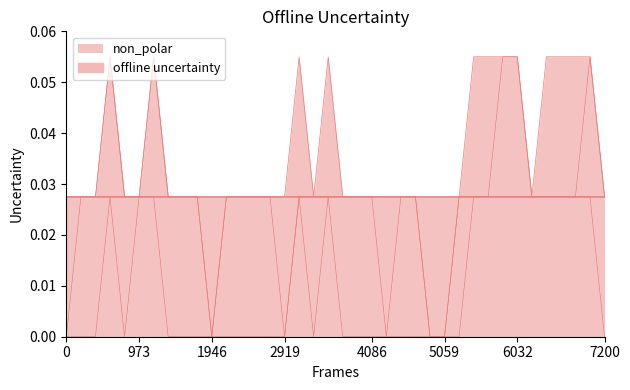

True or false: non_polar has a value of -0.0 at 0.

False